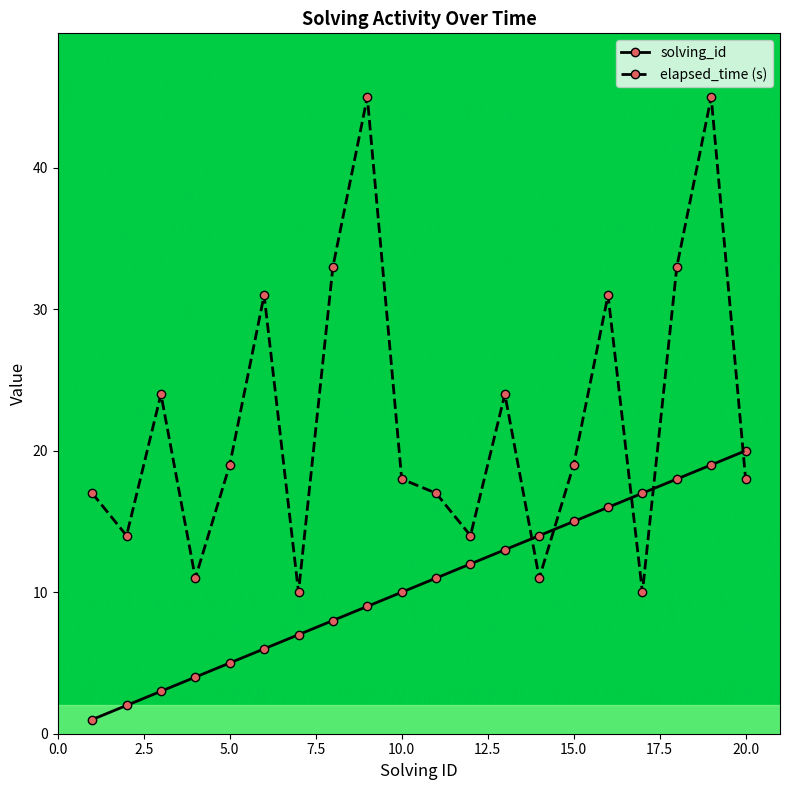

At how many categories does at least one series exceed 25?

6